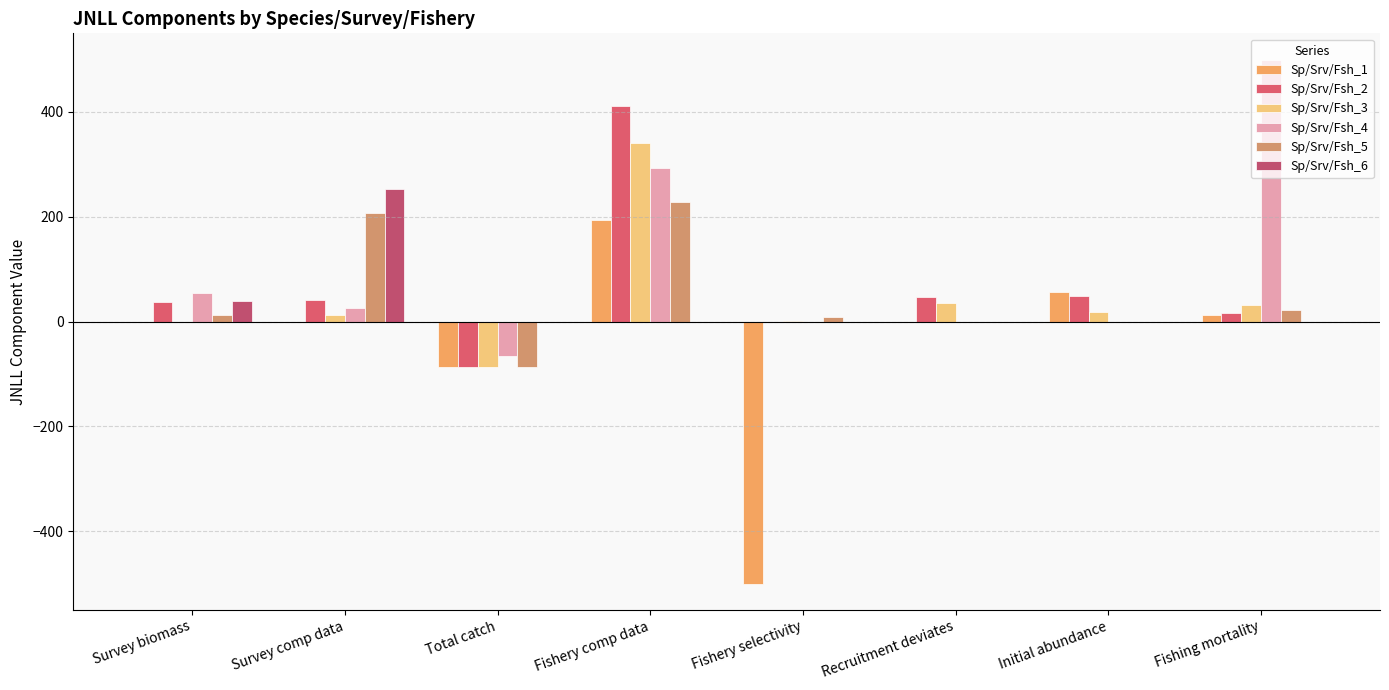

Reading left to right, what are all the values shown in this chart?

Sp/Srv/Fsh_1: 0.0	0.0	-86.0	194.4	-500.0	0.0	56.6	12.8
Sp/Srv/Fsh_2: 37.1	41.2	-86.1	411.8	0.0	46.8	48.9	16.0
Sp/Srv/Fsh_3: -1.2	11.8	-86.8	339.9	0.8	35.0	18.4	32.2
Sp/Srv/Fsh_4: 54.7	25.8	-64.9	292.4	0.0	0.0	0.0	500.0
Sp/Srv/Fsh_5: 13.2	206.5	-86.7	229.0	8.0	0.0	0.0	22.8
Sp/Srv/Fsh_6: 39.5	253.6	0.0	0.0	0.0	0.0	0.0	0.0